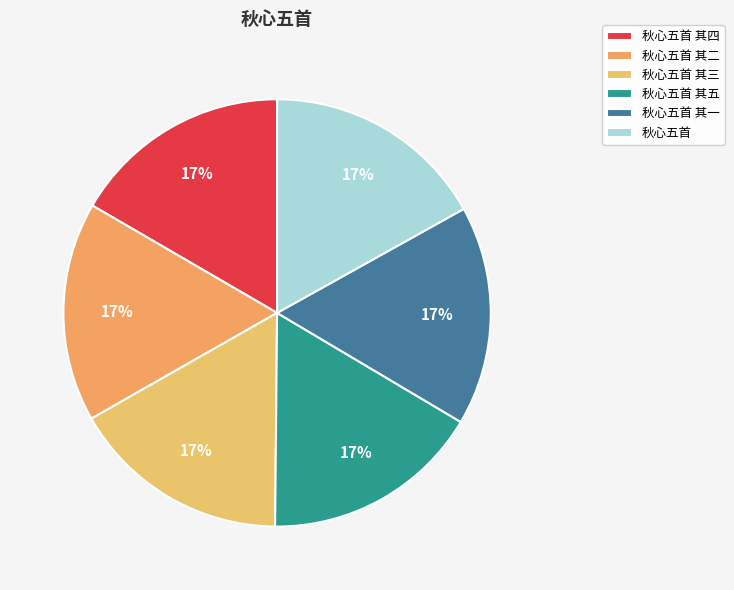

To the nearest percent, what is the combined percentage of 秋心五首 其四 and 秋心五首 其一?

33%